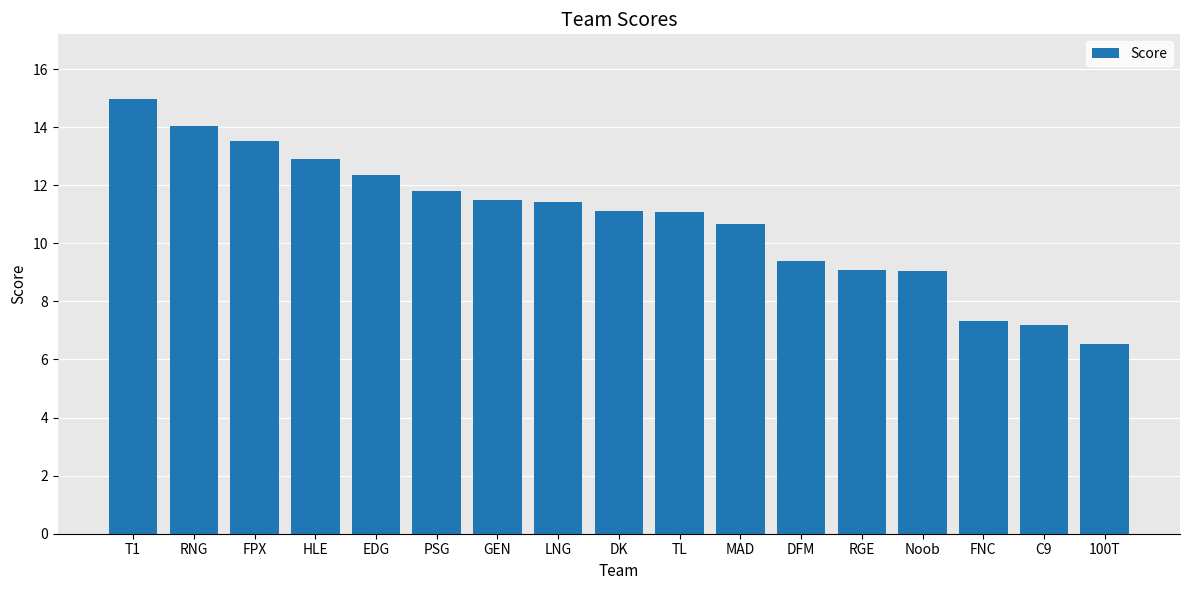

What is the greatest value displayed?

15.0